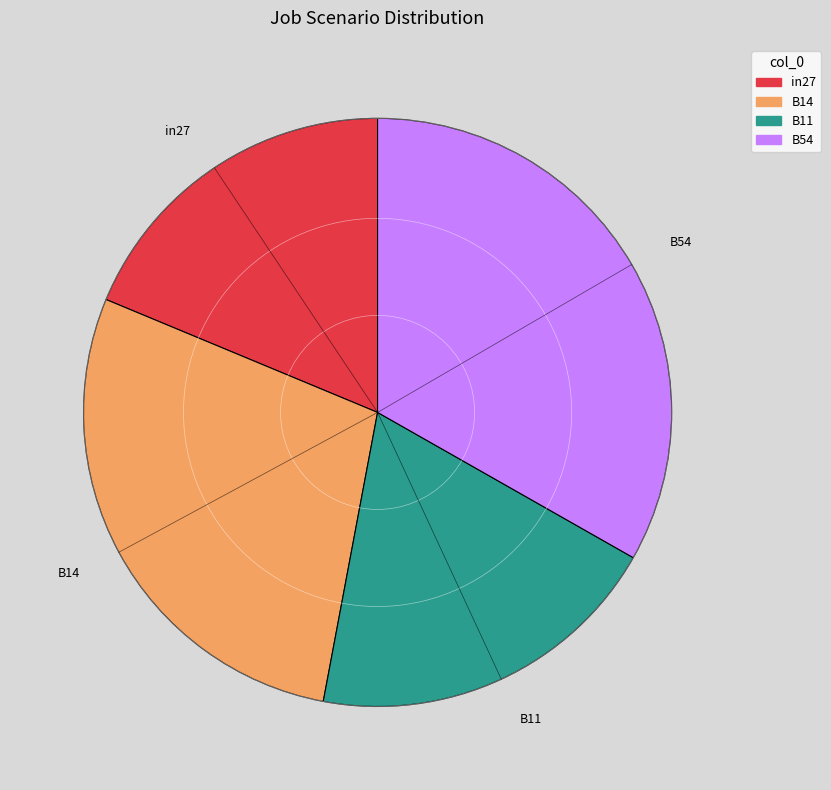

Which slice is the smallest?

in27